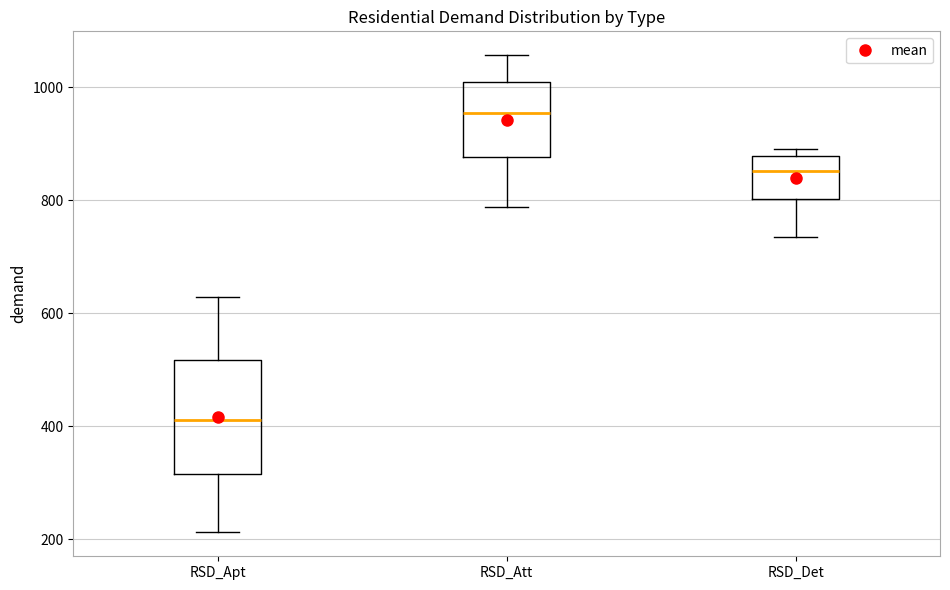

Reading left to right, read every box against the y-axis: the position of its median line, the range the box covers, and the ends of its whiskers. The values are not printed on the chart, so give them approximately, as read against the axis.

RSD_Apt: median 420, box 320 to 520, whiskers 220 to 620
RSD_Att: median 960, box 880 to 1000, whiskers 780 to 1060
RSD_Det: median 860, box 800 to 880, whiskers 740 to 880 (just above the box's upper edge)